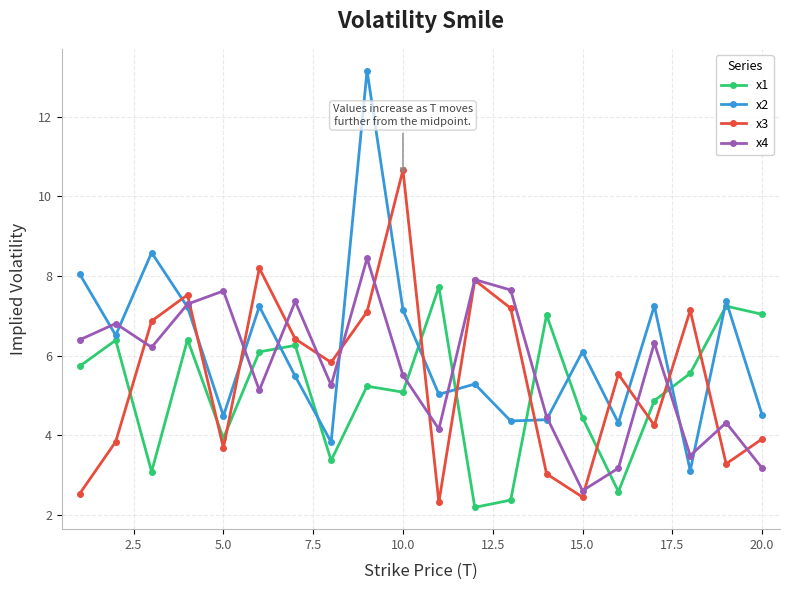

After their last crossing, which series has the higher values: x1 or x4?

x1